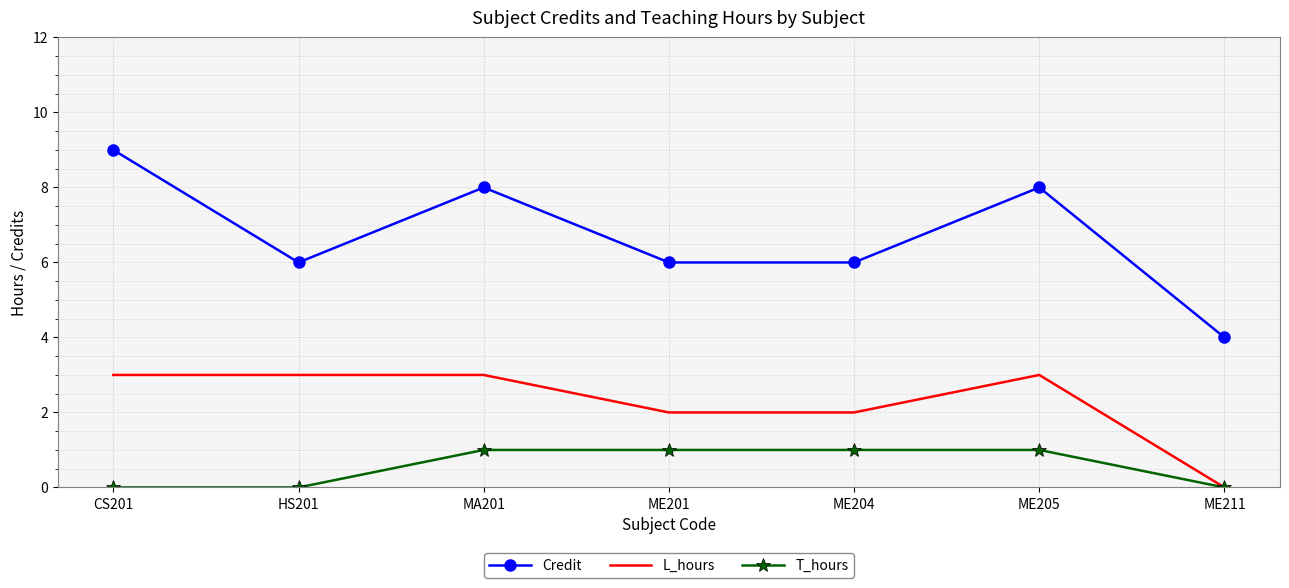

What is the sum of the L_hours values at ME211 and ME205?

3